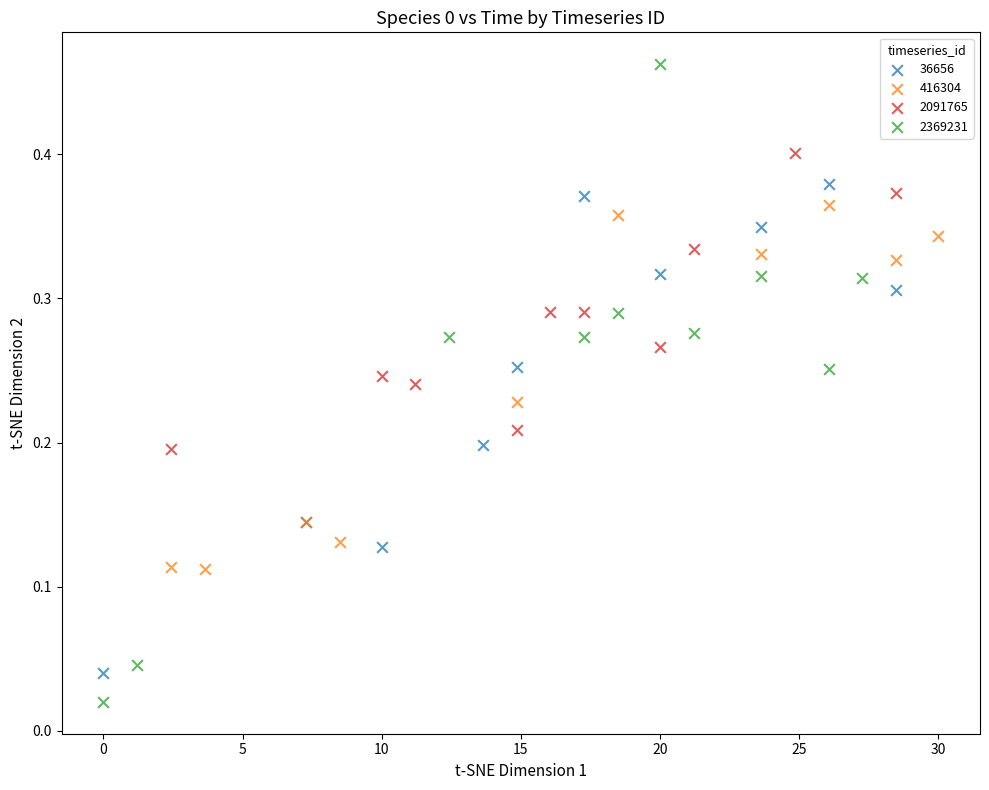

Which series has the largest Y range (max minus min)?

2369231